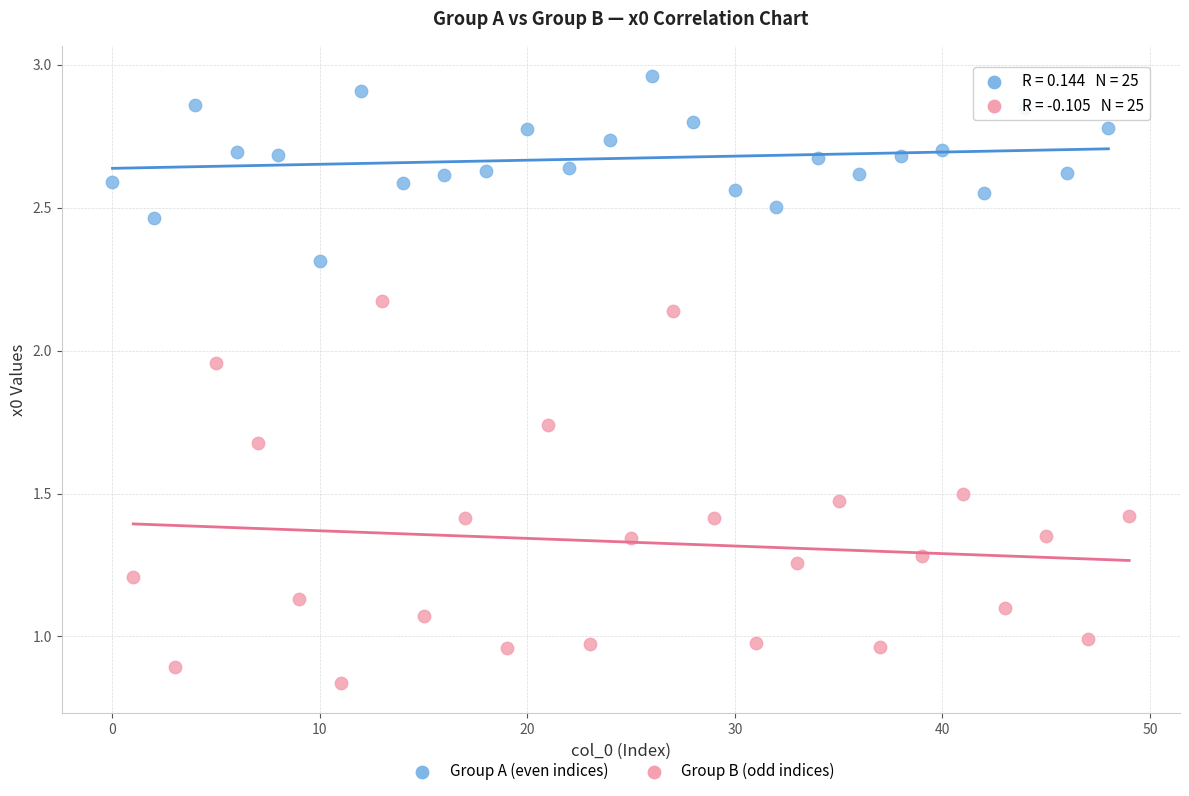

Which series contains the lowest Y value?

Group B (odd indices)